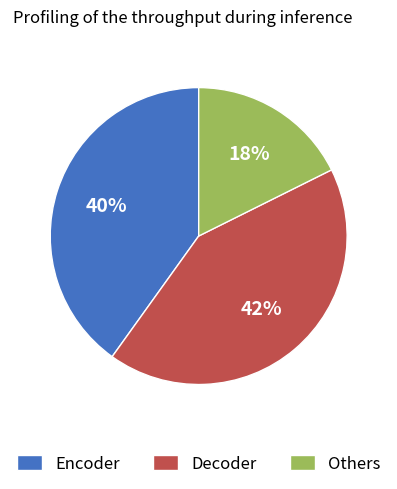

Is there a majority slice in this chart?

No